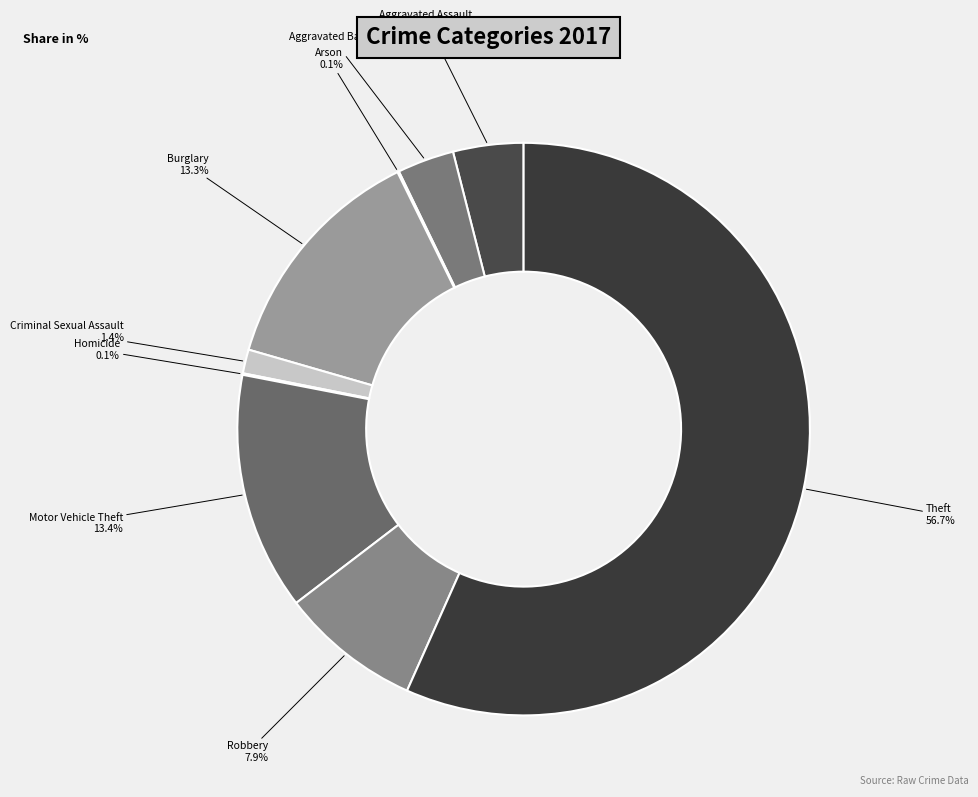

What is the largest slice in the pie chart?

Theft